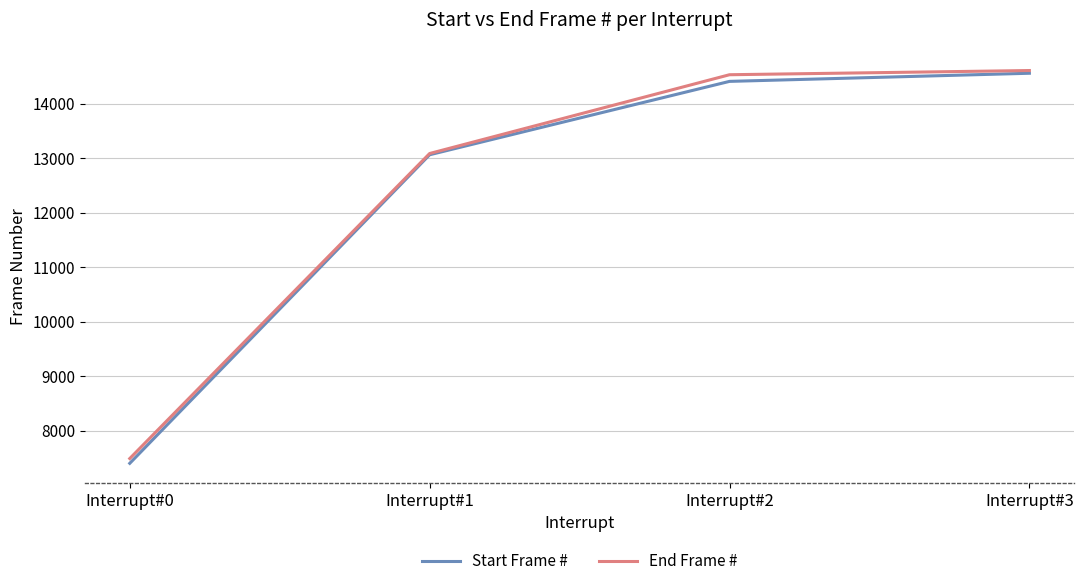

Reading right to left, transcribe all the data shown in this chart.

Start Frame #: 14557	14408	13062	7402
End Frame #: 14607	14530	13085	7490